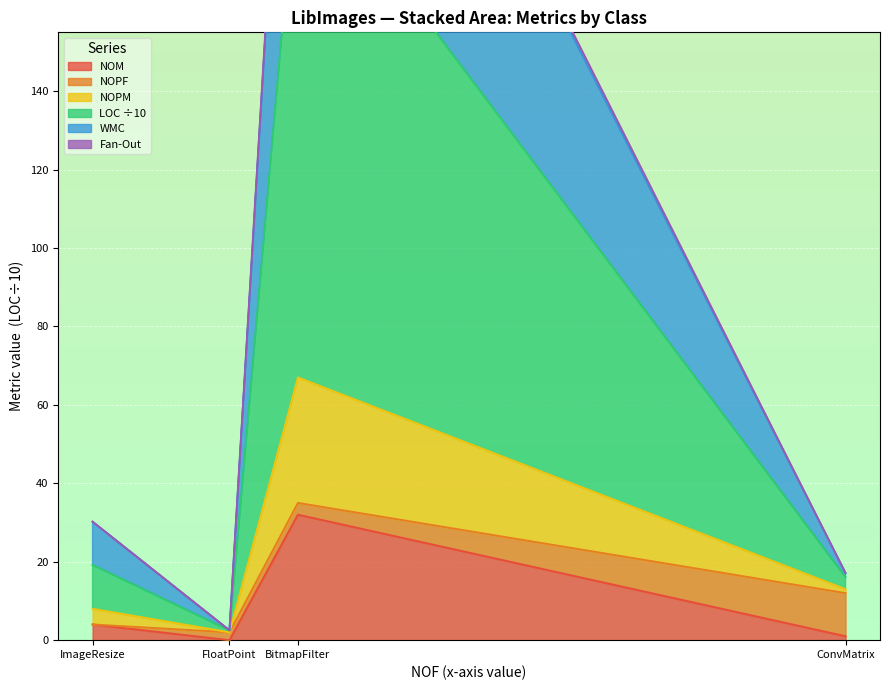

At how many categories does at least one series exceed 203?

1